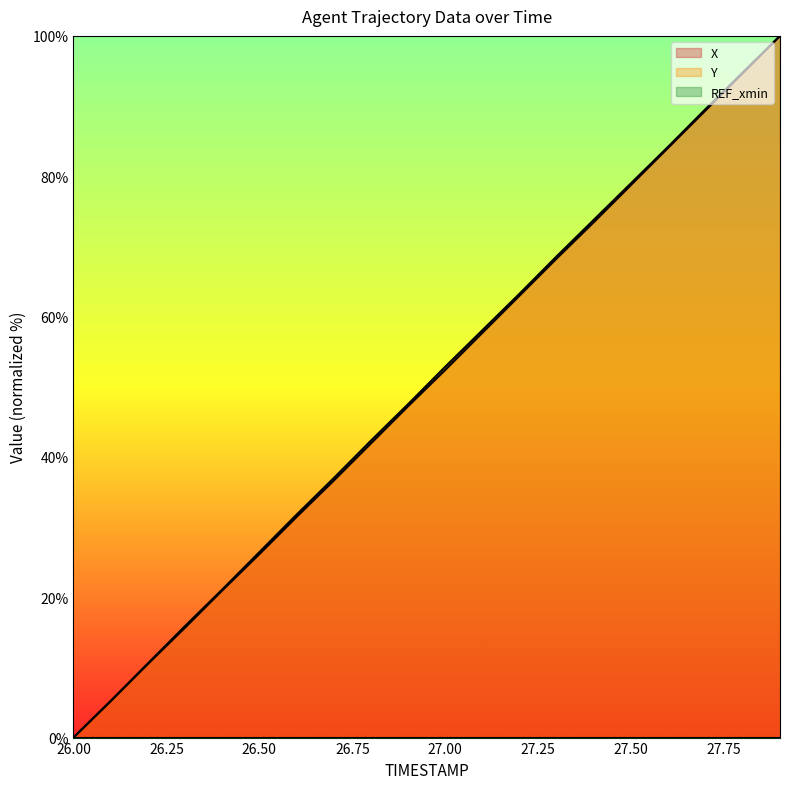

How many distinct data groups are displayed?

3